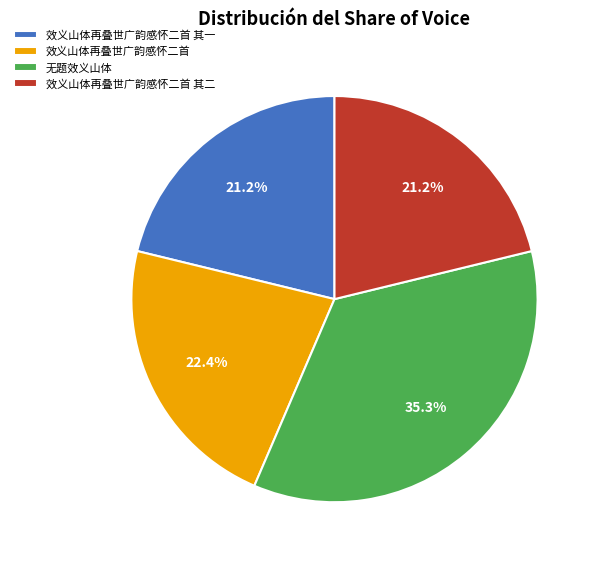

Do 无题效义山体 and 效义山体再叠世广韵感怀二首 其一 together represent more than half of the pie?

Yes